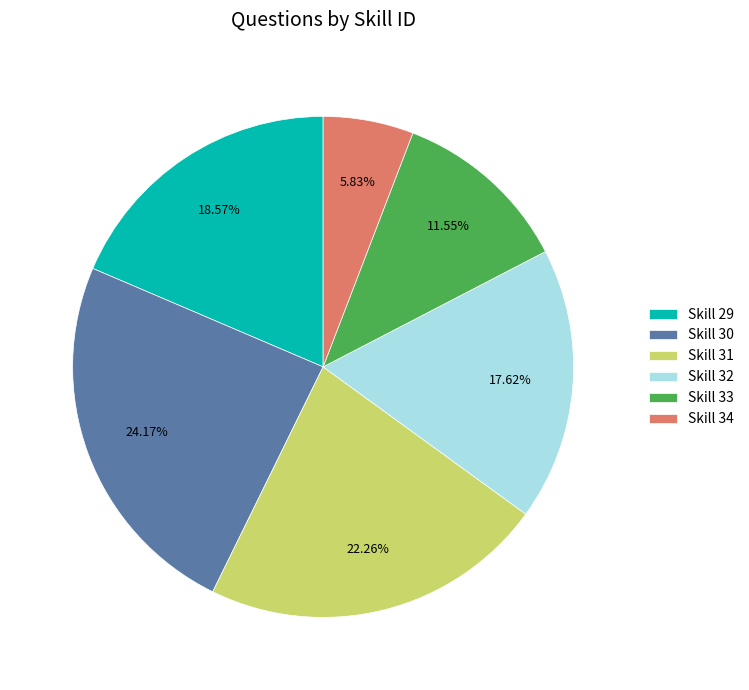

Is there a majority slice in this chart?

No